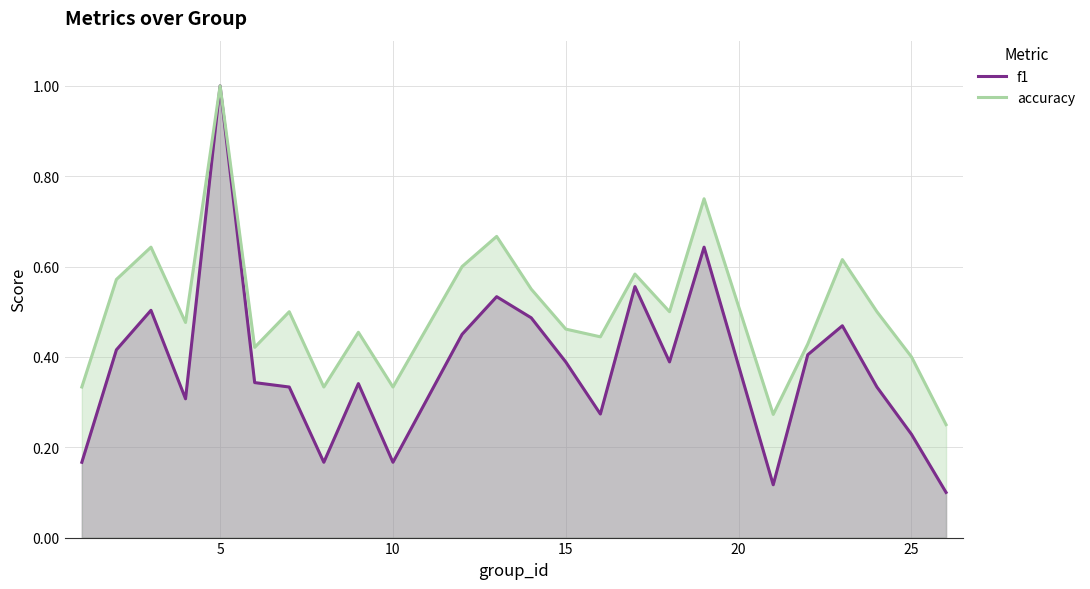

List the series in order of their peak value, highest first.

f1, accuracy